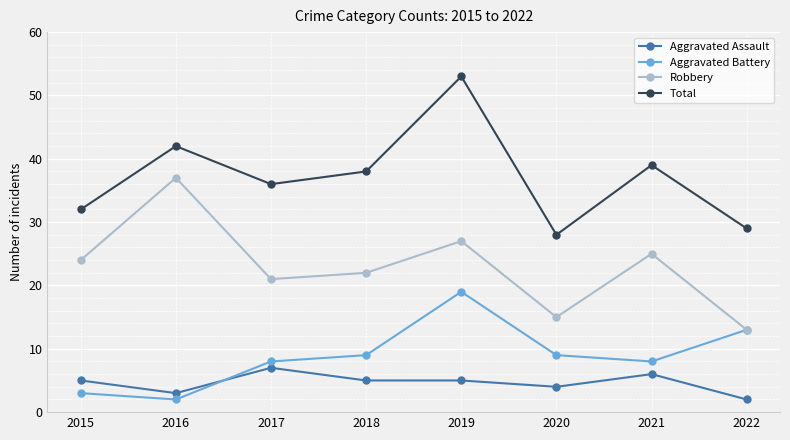

How many lines are shown in the chart?

4